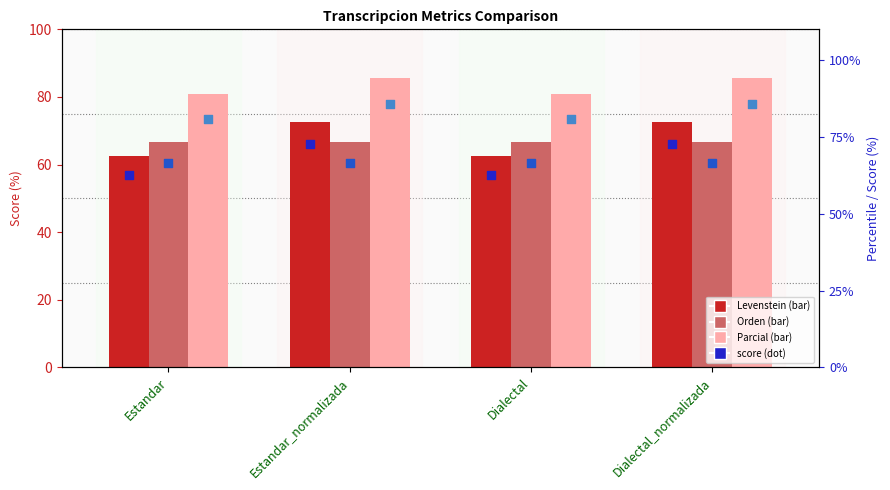

At which category is the sum across all series the highest?

Estandar_normalizada